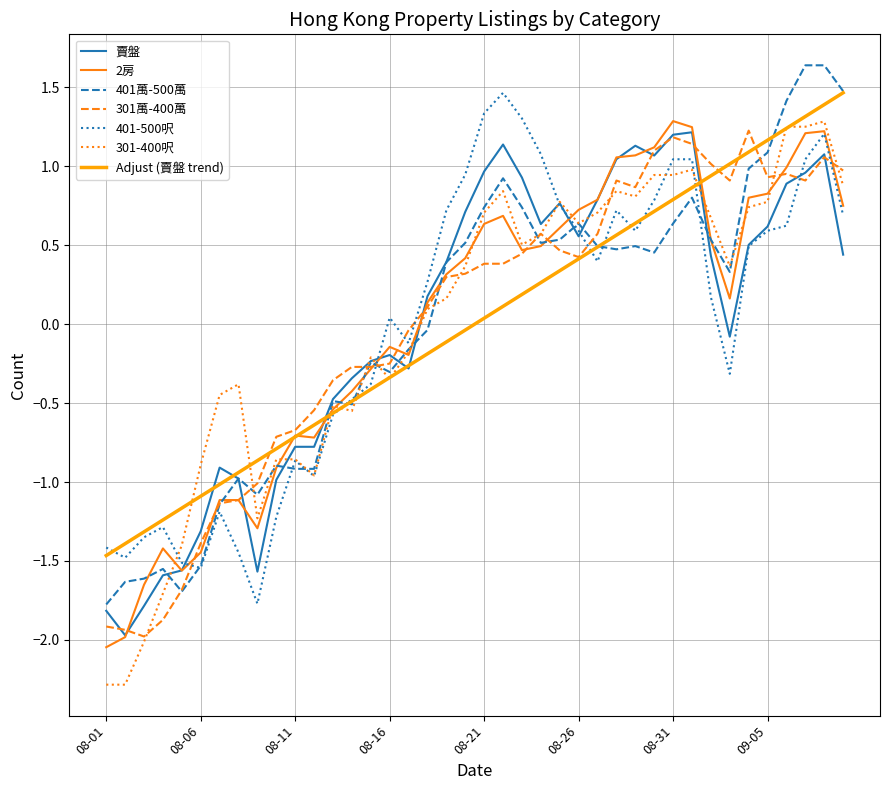

Which series has the largest range (max minus min)?

301-400呎